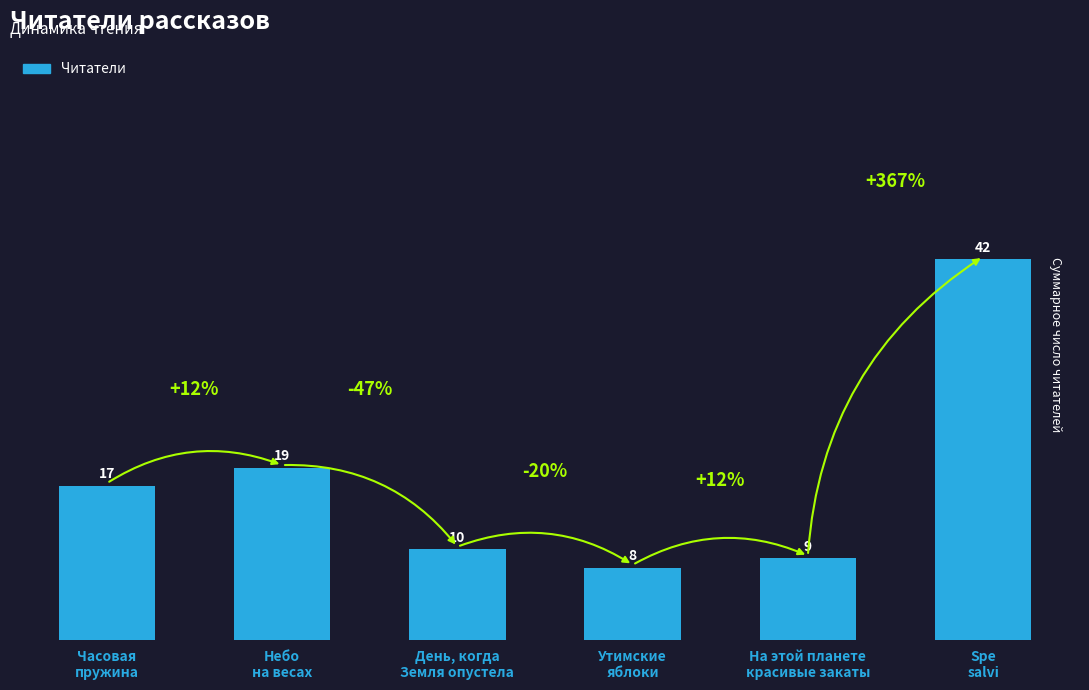

Rank the categories by value from highest to lowest.

Spe
salvi, Небо
на весах, Часовая
пружина, День, когда
Земля опустела, На этой планете
красивые закаты, Утимские
яблоки